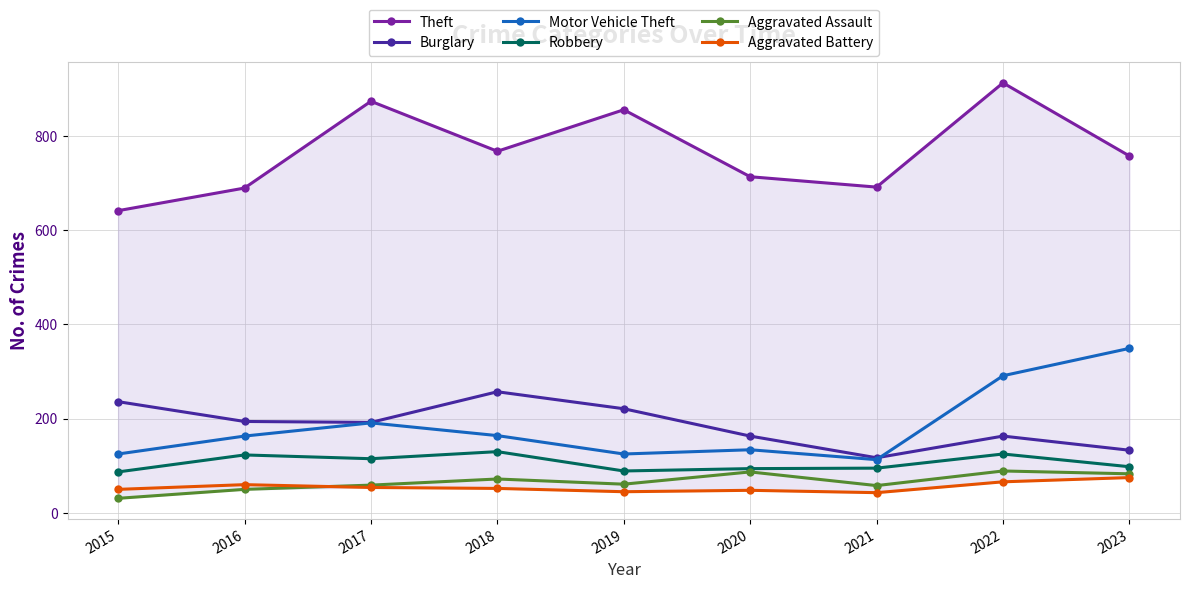

Reading left to right, what are all the values shown in this chart?

Theft: 641	689	873	767	855	713	691	912	757
Burglary: 236	194	192	257	221	163	117	163	133
Motor Vehicle Theft: 125	163	191	164	125	134	113	291	349
Robbery: 87	123	115	130	89	94	95	125	98
Aggravated Assault: 31	50	59	72	61	87	58	89	83
Aggravated Battery: 50	60	54	52	45	48	43	66	75